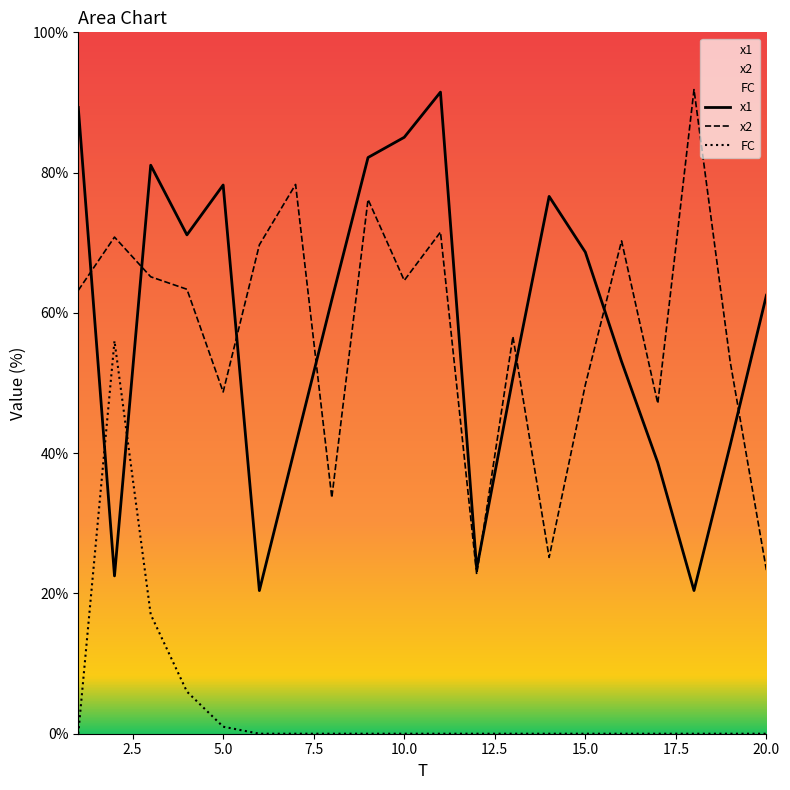

Reading left to right, transcribe all the data shown in this chart.

x1: 89.3	22.5	81.1	71.1	78.2	20.4	41.1	61.9	82.2	85.0	91.5	23.5	50.7	76.6	68.7	53.1	38.6	20.4	41.2	62.5
x2: 63.2	70.8	65.1	63.4	48.7	69.7	78.3	33.7	76.2	64.6	71.5	22.7	56.6	25.1	49.8	70.3	47.1	91.8	53.0	23.3
FC: 0.0	56.0	17.0	6.0	1.0	0.0	0.0	0.0	0.0	0.0	0.0	0.0	0.0	0.0	0.0	0.0	0.0	0.0	0.0	0.0